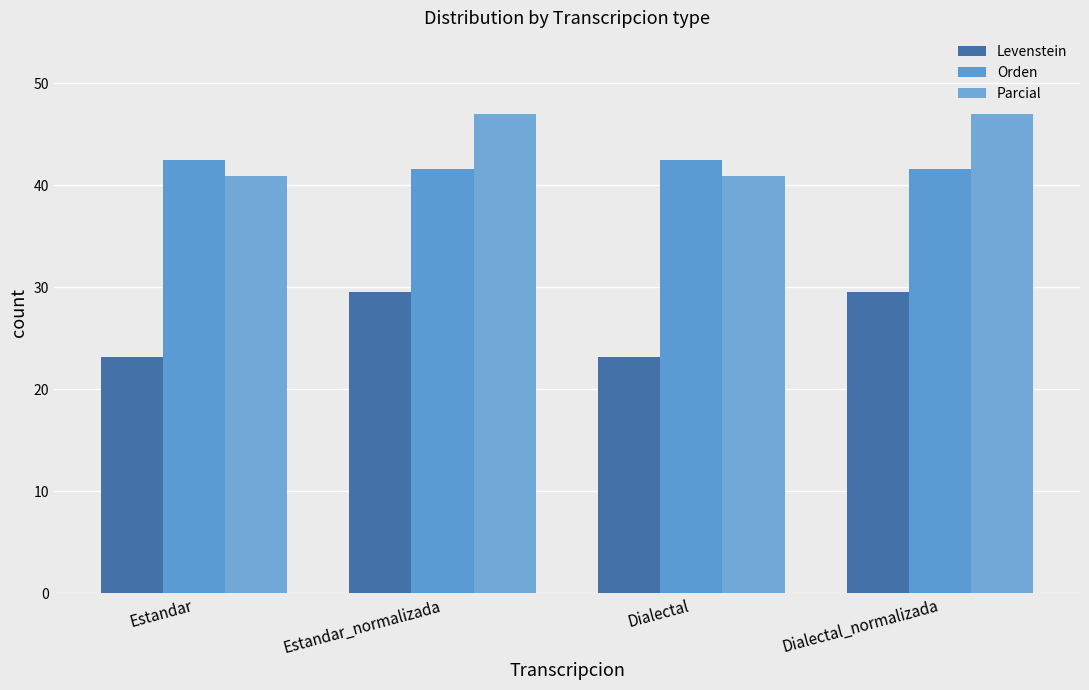

What is the total value across all series at Dialectal_normalizada?

118.1